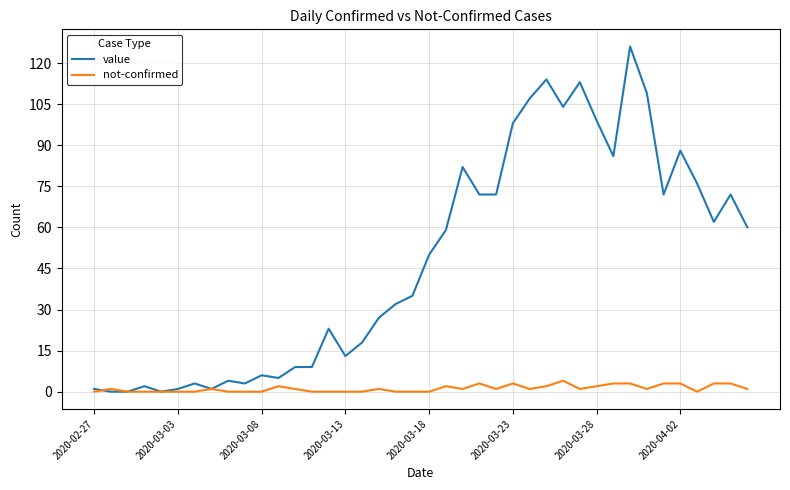

What is the greatest value displayed?

126